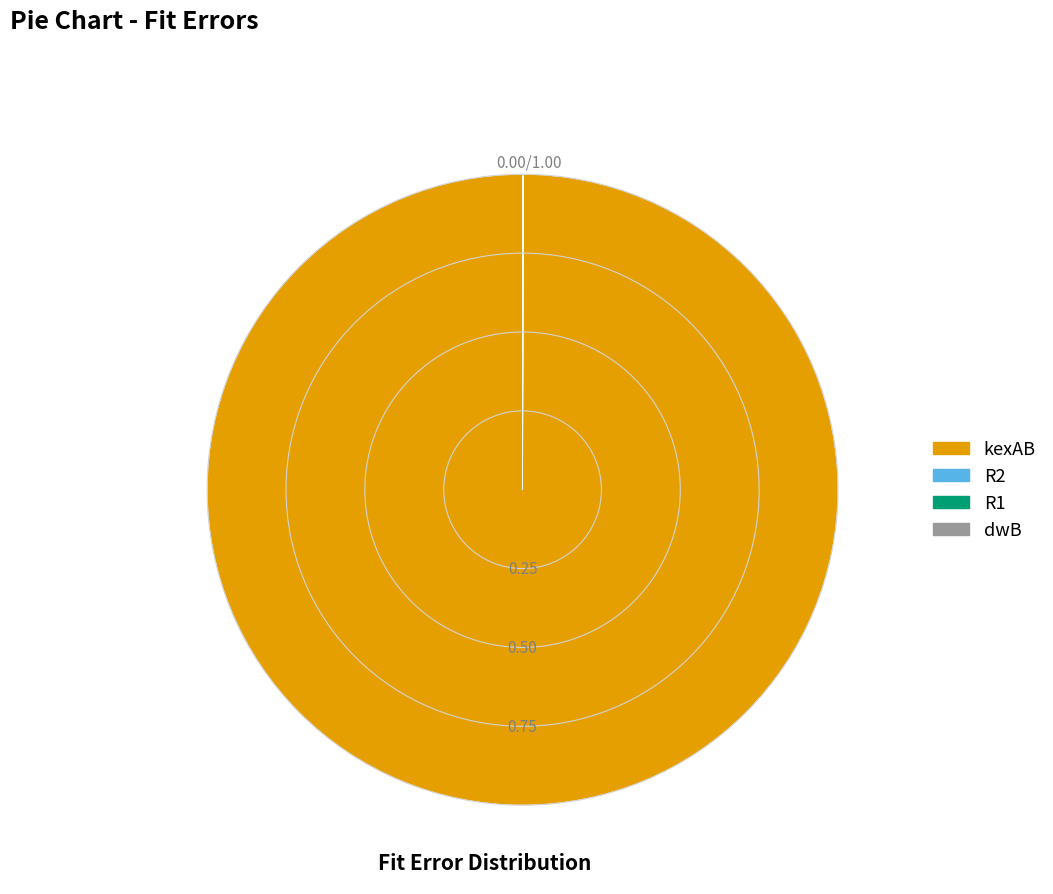

Is there a majority slice in this chart?

Yes